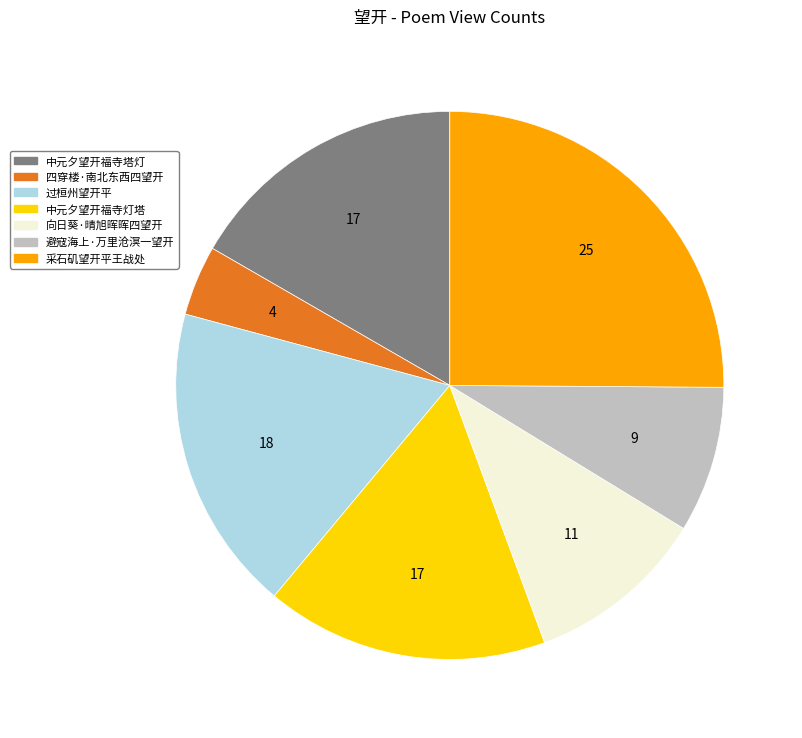

Do 中元夕望开福寺塔灯 and 中元夕望开福寺灯塔 together represent more than half of the pie?

No